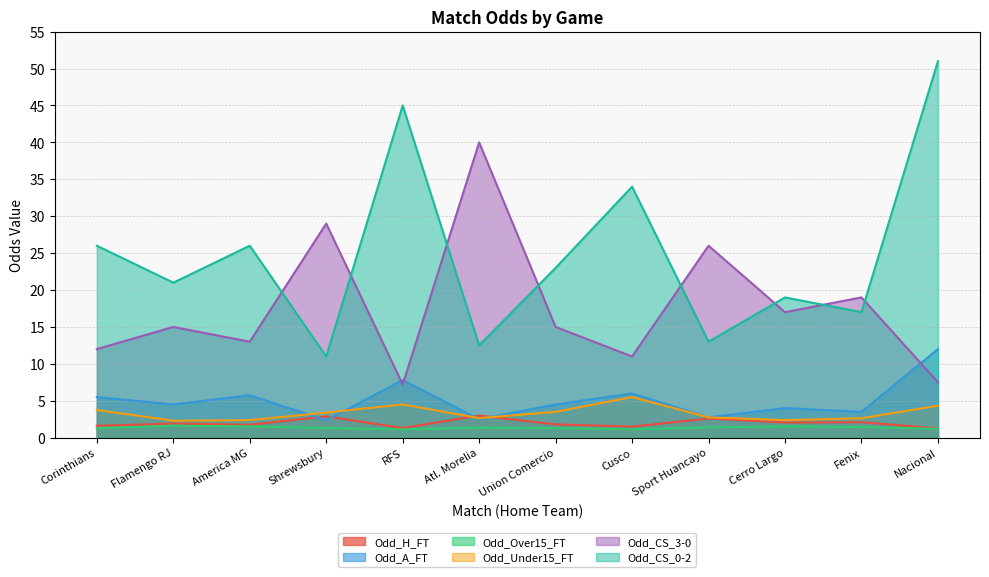

What is the maximum value for Odd_Over15_FT?

1.6